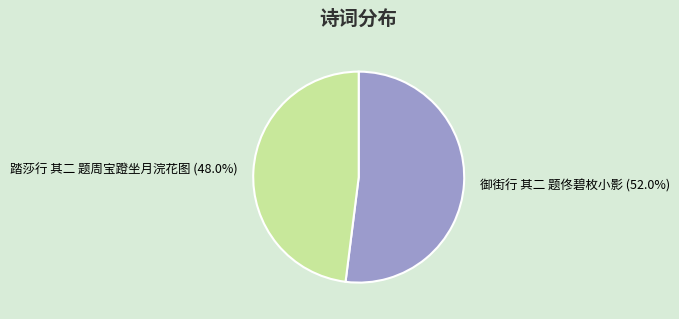

Count the number of slices in the pie.

2